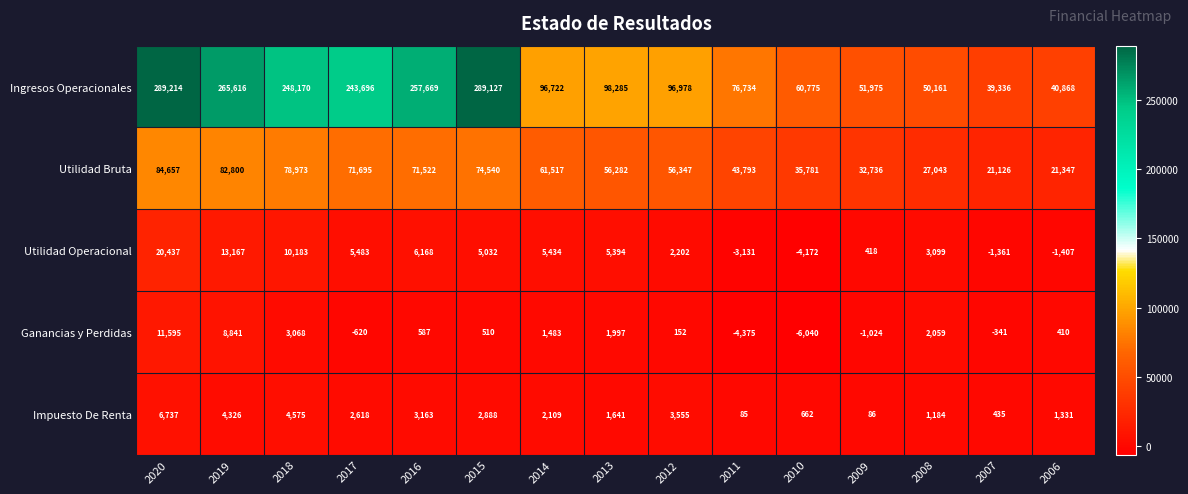

What is the difference between the maximum and second lowest values in the Ingresos Operacionales series?

248346